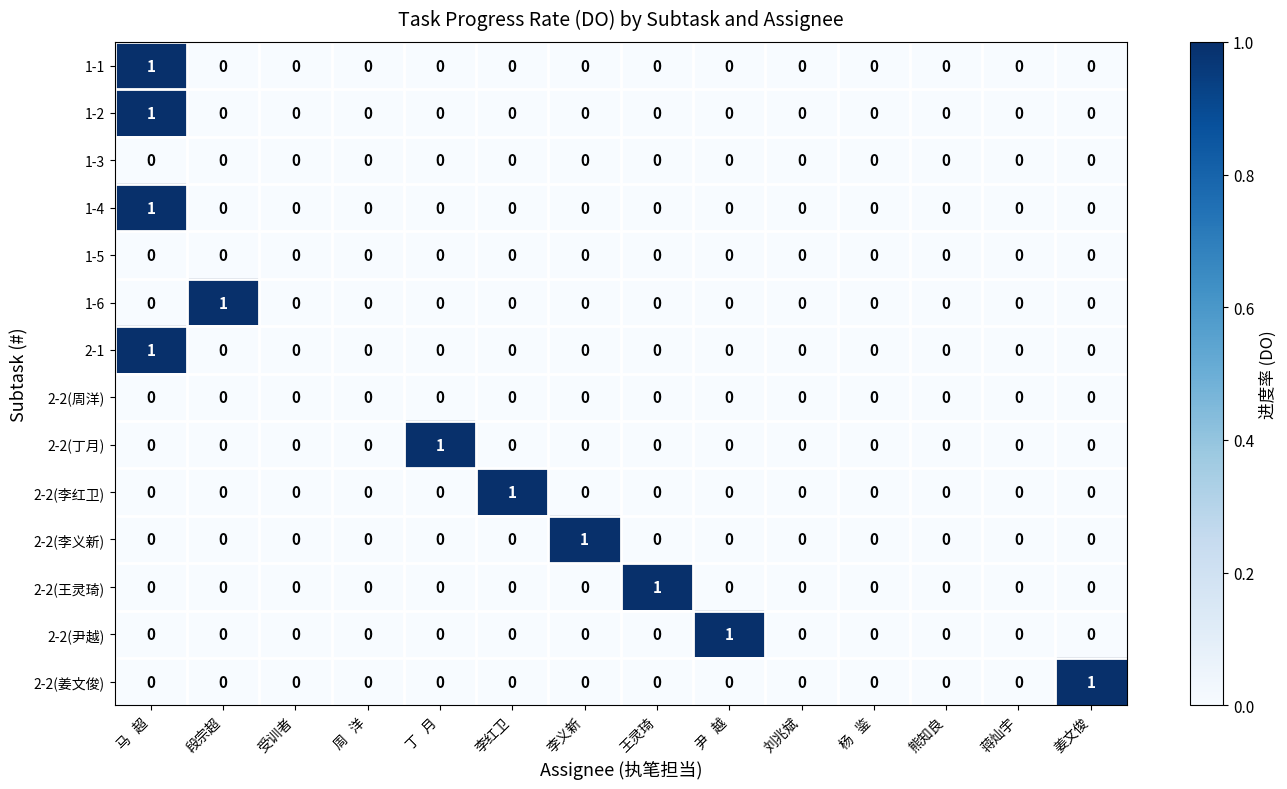

Is it true that 2-2(李红卫) equals -1 at 丁   月?

False